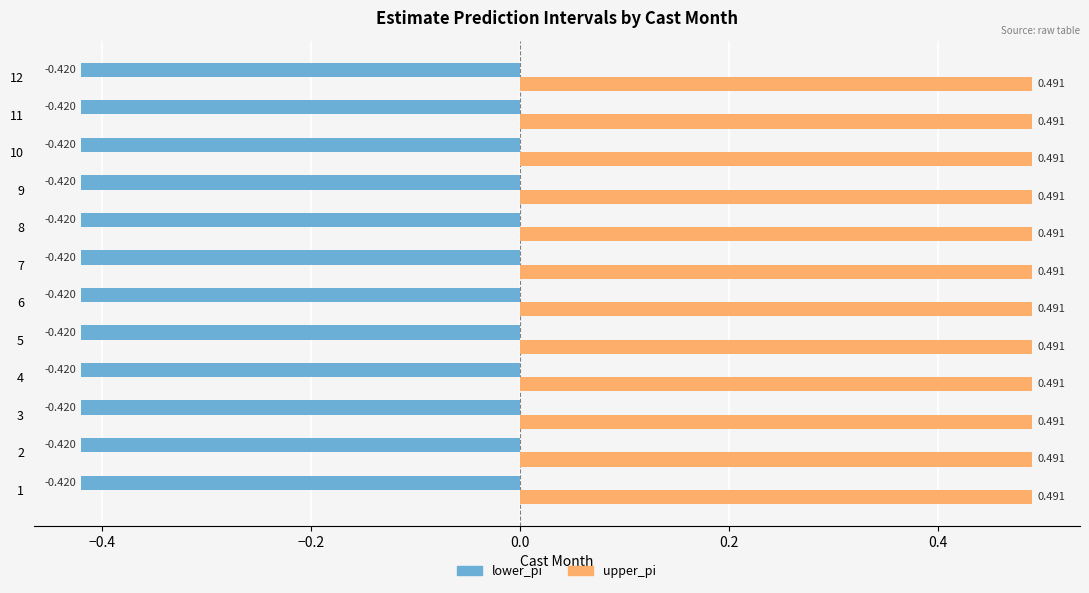

Which series has the largest total across all categories?

upper_pi